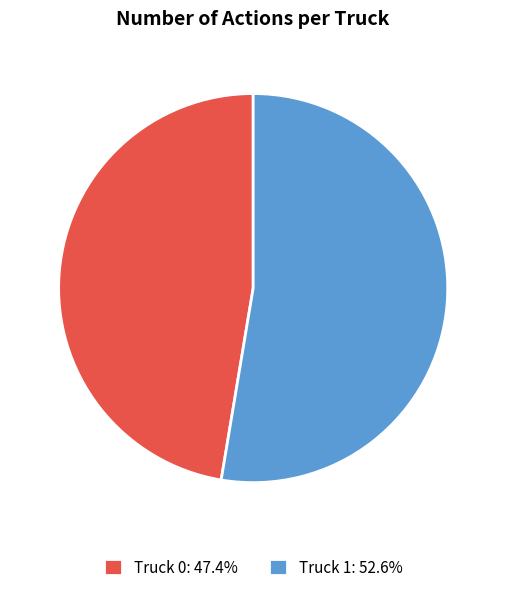

Is the sum of Truck 1: 52.6% and Truck 0: 47.4% greater than half?

Yes